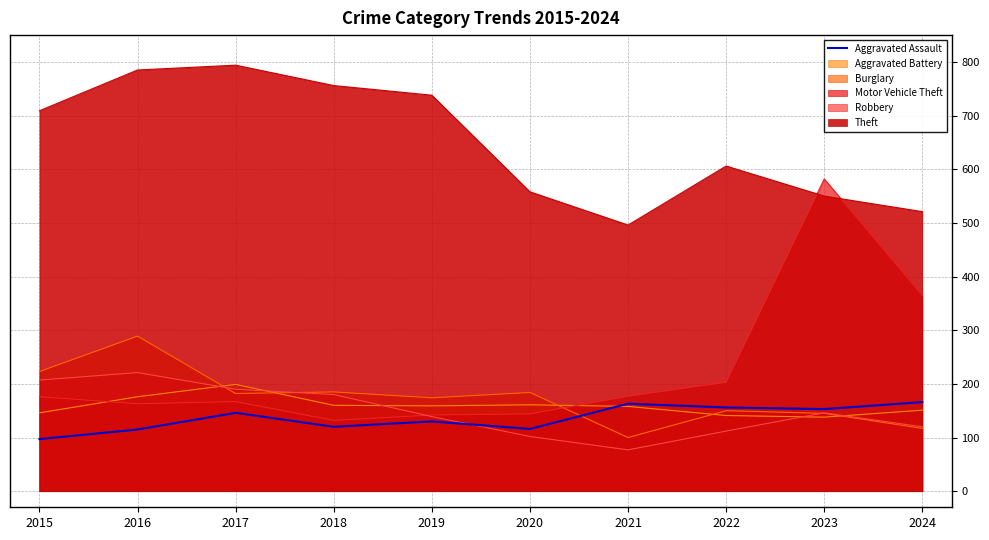

What is the smallest value displayed?

77